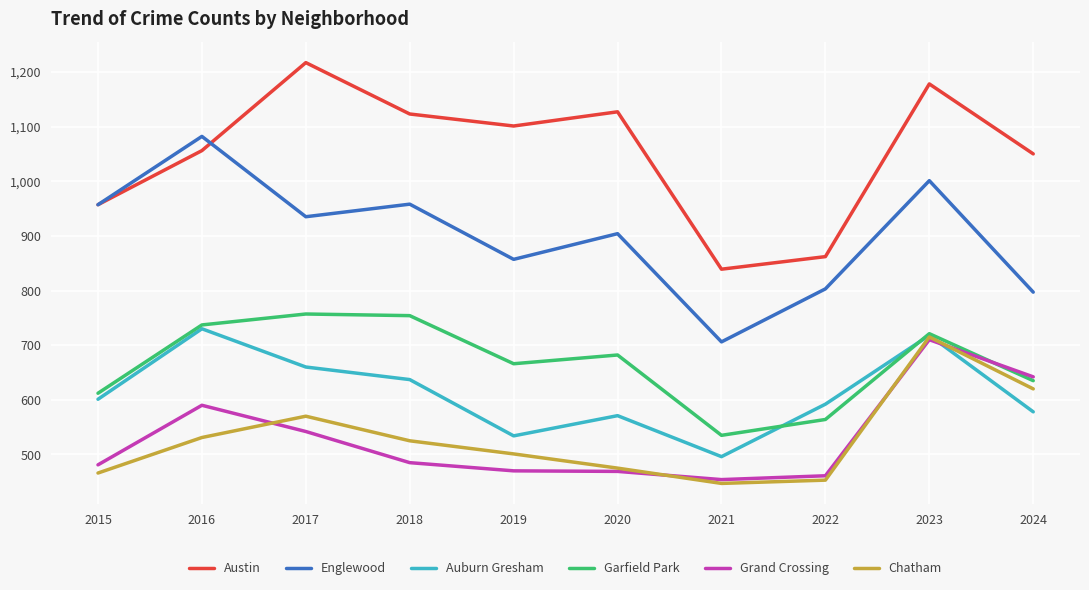

What is the difference between the highest and lowest values at 2018?

638